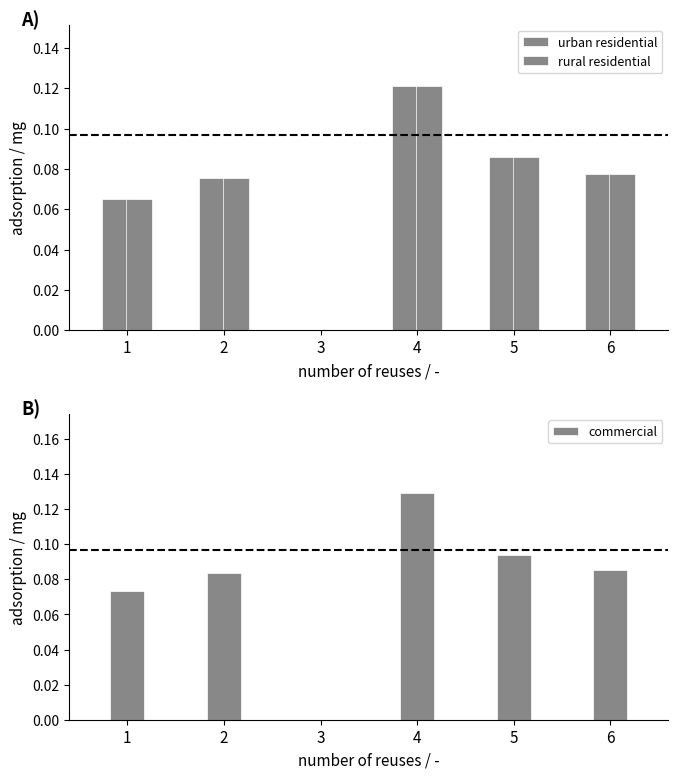

What is the total value across all series at 1?

0.2